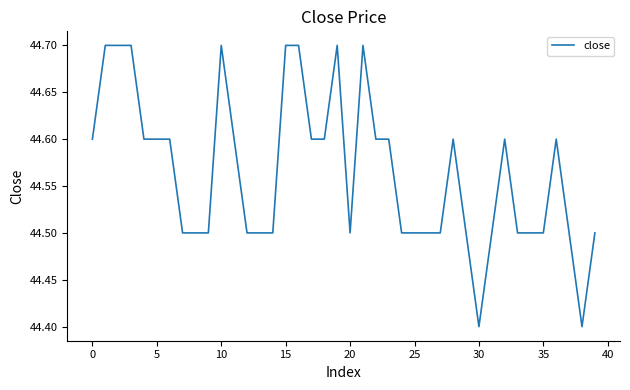

What is the difference between the maximum and minimum values?

0.3